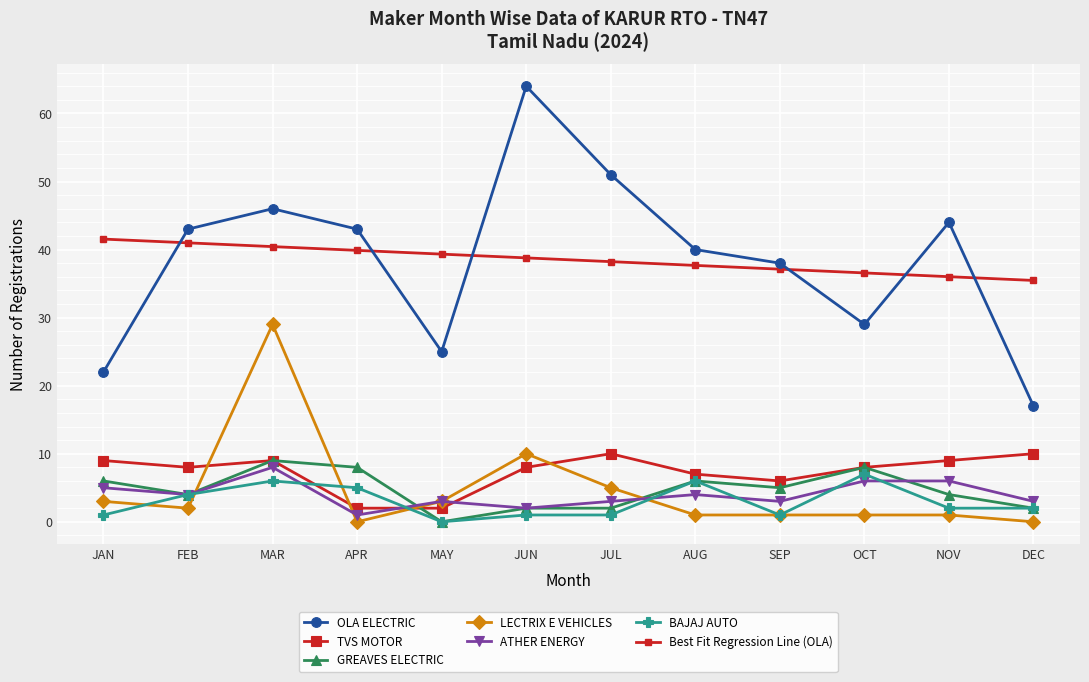

What is the total value across all series at JUL?

72